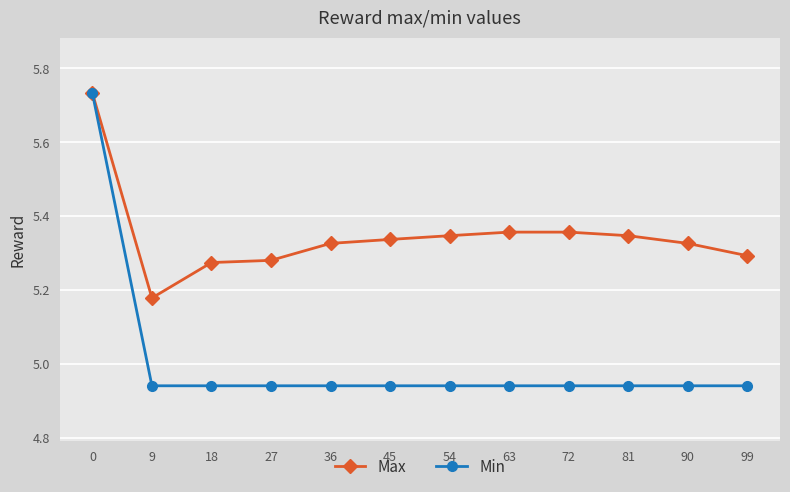

True or false: Min has a value of 2.0 at 18.

False